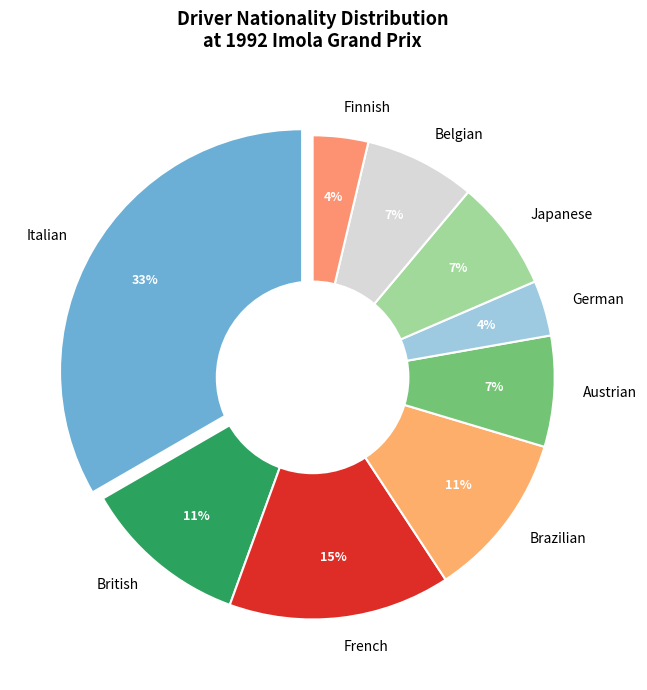

Do German and Japanese together represent more than half of the pie?

No